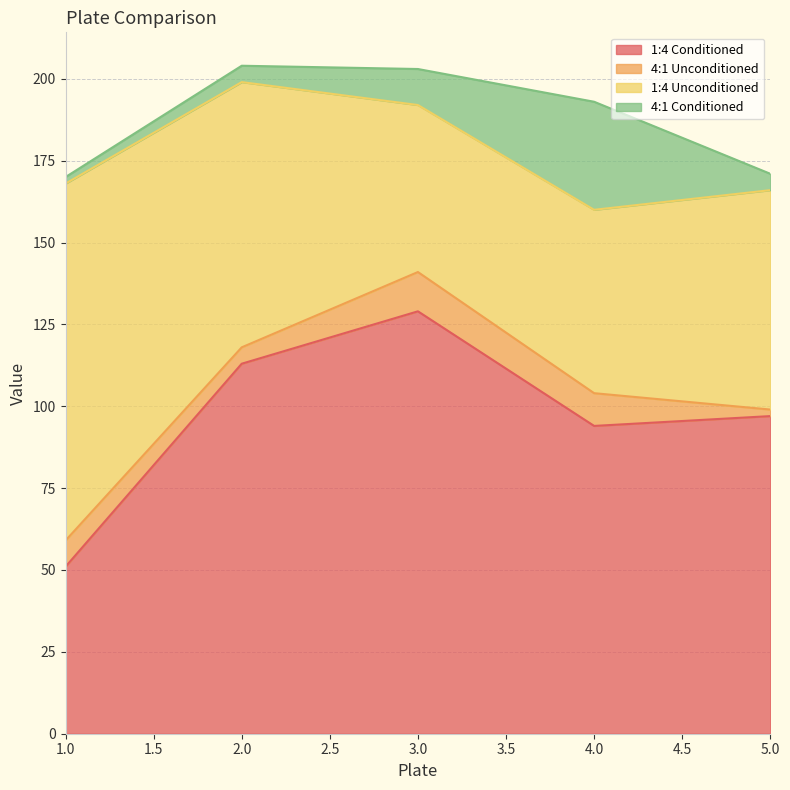

Which series has the largest range (max minus min)?

1:4 Conditioned